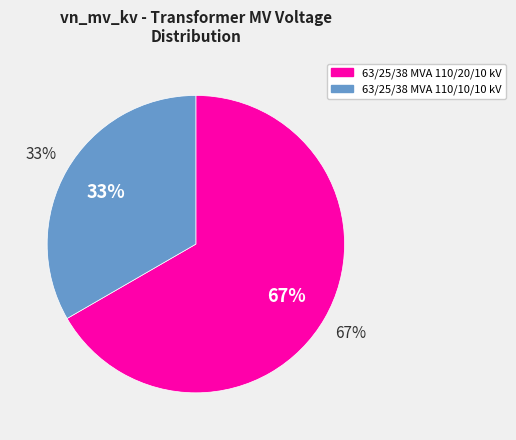

To the nearest percent, what is the average slice percentage?

50%